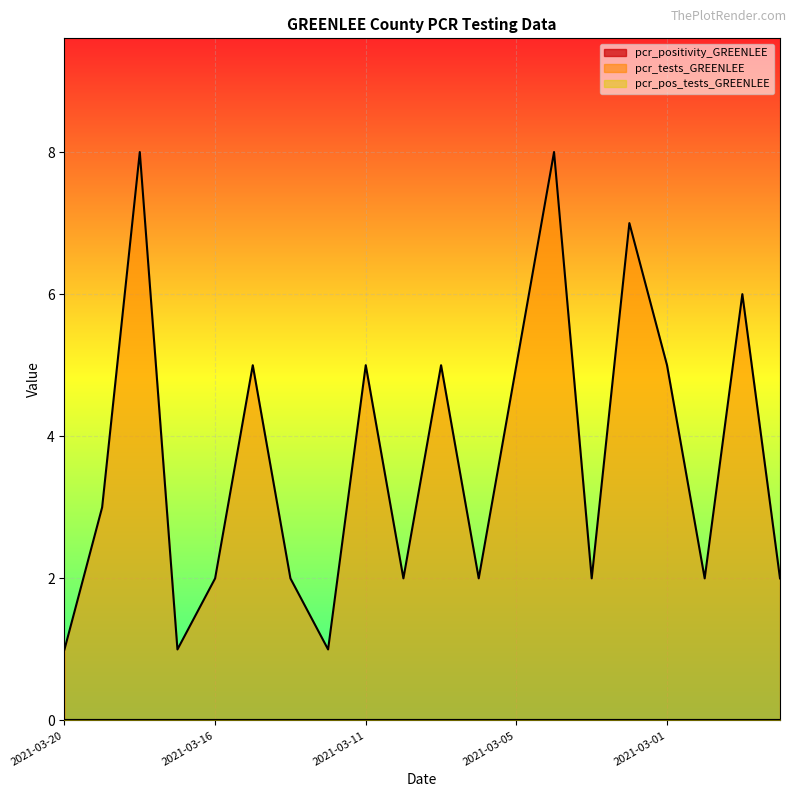

The value of pcr_pos_tests_GREENLEE at 2021-02-26 is 0. True or false?

True